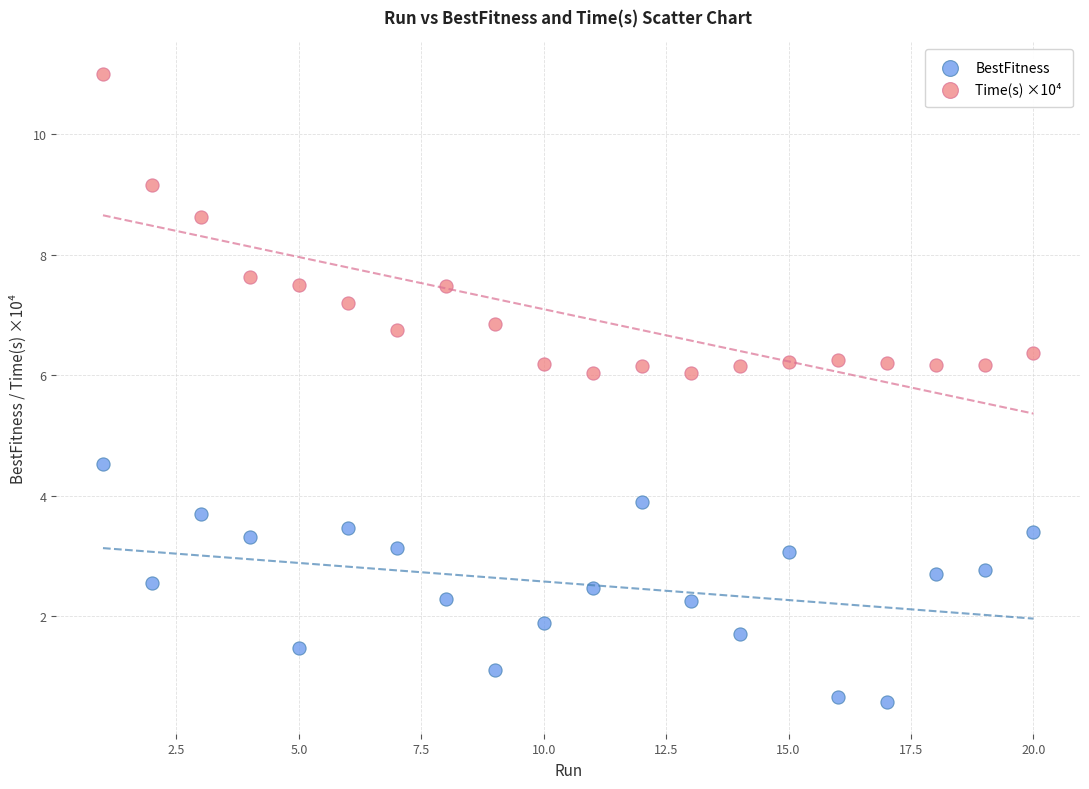

Across all series, what Y value is closest to 5?

4.5